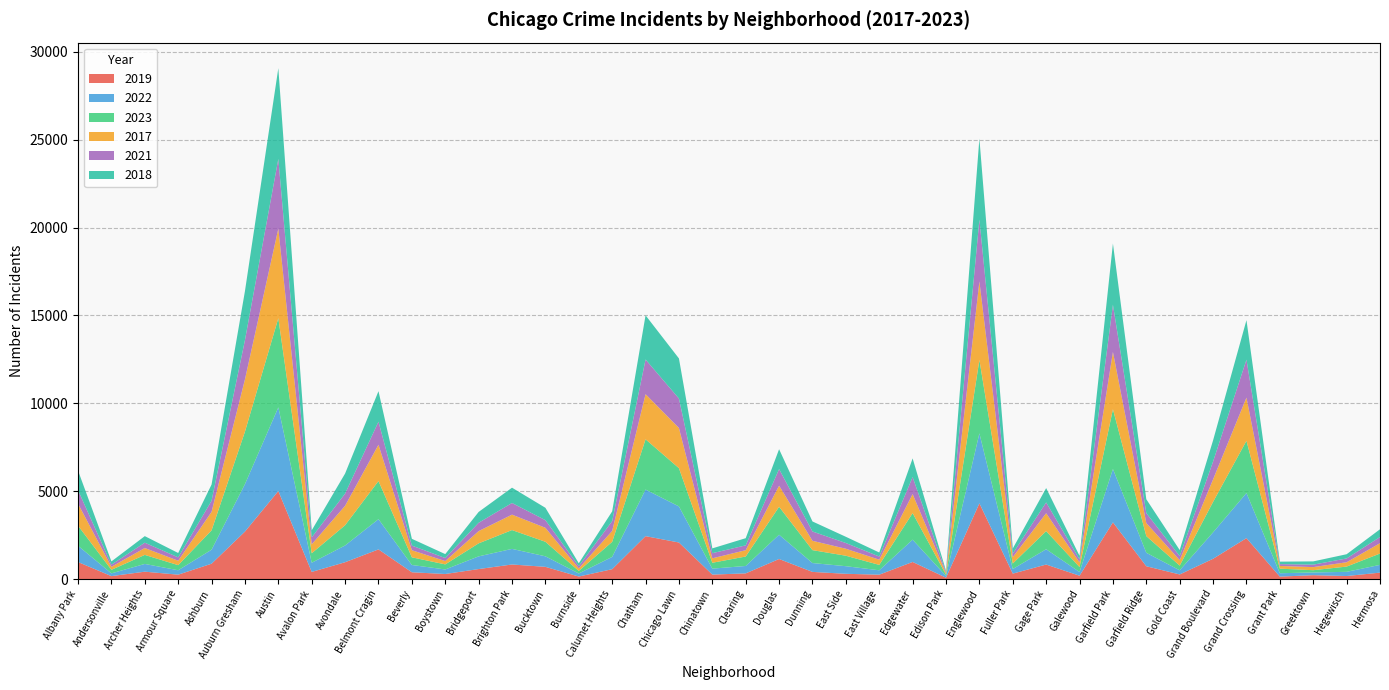

Reading left to right, what are all the values shown in this chart?

2019: Albany Park=968	Andersonville=166	Archer Heights=419	Armour Square=249	Ashburn=872	Auburn Gresham=2700	Austin=5008	Avalon Park=405	Avondale=957	Belmont Cragin=1687	Beverly=385	Boystown=287	Bridgeport=568	Brighton Park=828	Bucktown=694	Burnside=142	Calumet Heights=561	Chatham=2441	Chicago Lawn=2079	Chinatown=253	Clearing=322	Douglas=1140	Dunning=406	East Side=298	East Village=248	Edgewater=972	Edison Park=77	Englewood=4309	Fuller Park=308	Gage Park=825	Galewood=189	Garfield Park=3226	Garfield Ridge=728	Gold Coast=261	Grand Boulevard=1153	Grand Crossing=2328	Grant Park=138	Greektown=220	Hegewisch=171	Hermosa=365
2022: Albany Park=926	Andersonville=157	Archer Heights=440	Armour Square=251	Ashburn=797	Auburn Gresham=2702	Austin=4761	Avalon Park=522	Avondale=953	Belmont Cragin=1720	Beverly=414	Boystown=258	Bridgeport=722	Brighton Park=888	Bucktown=599	Burnside=175	Calumet Heights=698	Chatham=2651	Chicago Lawn=2053	Chinatown=338	Clearing=422	Douglas=1380	Dunning=504	East Side=433	East Village=250	Edgewater=1269	Edison Park=99	Englewood=3981	Fuller Park=263	Gage Park=871	Galewood=210	Garfield Park=3035	Garfield Ridge=766	Gold Coast=236	Grand Boulevard=1503	Grand Crossing=2566	Grant Park=192	Greektown=154	Hegewisch=239	Hermosa=441
2023: Albany Park=1143	Andersonville=202	Archer Heights=515	Armour Square=291	Ashburn=1102	Auburn Gresham=2986	Austin=5075	Avalon Park=541	Avondale=1153	Belmont Cragin=2170	Beverly=437	Boystown=289	Bridgeport=741	Brighton Park=1071	Bucktown=828	Burnside=145	Calumet Heights=859	Chatham=2862	Chicago Lawn=2178	Chinatown=335	Clearing=538	Douglas=1593	Dunning=735	East Side=596	East Village=307	Edgewater=1511	Edison Park=71	Englewood=4178	Fuller Park=314	Gage Park=1031	Galewood=284	Garfield Park=3405	Garfield Ridge=950	Gold Coast=268	Grand Boulevard=1736	Grand Crossing=2974	Grant Park=261	Greektown=129	Hegewisch=299	Hermosa=646
2017: Albany Park=1252	Andersonville=171	Archer Heights=391	Armour Square=250	Ashburn=1053	Auburn Gresham=2973	Austin=5096	Avalon Park=508	Avondale=1107	Belmont Cragin=2066	Beverly=403	Boystown=188	Bridgeport=697	Brighton Park=878	Bucktown=795	Burnside=145	Calumet Heights=620	Chatham=2566	Chicago Lawn=2288	Chinatown=253	Clearing=360	Douglas=1201	Dunning=531	East Side=397	East Village=296	Edgewater=1082	Edison Park=87	Englewood=4471	Fuller Park=365	Gage Park=1019	Galewood=265	Garfield Park=3257	Garfield Ridge=743	Gold Coast=311	Grand Boulevard=1281	Grand Crossing=2456	Grant Park=154	Greektown=176	Hegewisch=246	Hermosa=589
2021: Albany Park=767	Andersonville=123	Archer Heights=303	Armour Square=193	Ashburn=629	Auburn Gresham=2237	Austin=3970	Avalon Park=395	Avondale=692	Belmont Cragin=1312	Beverly=264	Boystown=173	Bridgeport=474	Brighton Park=664	Bucktown=435	Burnside=130	Calumet Heights=559	Chatham=1974	Chicago Lawn=1675	Chinatown=293	Clearing=274	Douglas=943	Dunning=530	East Side=326	East Village=180	Edgewater=969	Edison Park=62	Englewood=3518	Fuller Park=200	Gage Park=613	Galewood=170	Garfield Park=2686	Garfield Ridge=565	Gold Coast=233	Grand Boulevard=1015	Grand Crossing=2160	Grant Park=104	Greektown=140	Hegewisch=217	Hermosa=350
2018: Albany Park=1117	Andersonville=184	Archer Heights=374	Armour Square=248	Ashburn=924	Auburn Gresham=2787	Austin=5163	Avalon Park=401	Avondale=1142	Belmont Cragin=1736	Beverly=386	Boystown=224	Bridgeport=616	Brighton Park=870	Bucktown=704	Burnside=160	Calumet Heights=554	Chatham=2513	Chicago Lawn=2281	Chinatown=273	Clearing=409	Douglas=1131	Dunning=571	East Side=354	East Village=230	Edgewater=1063	Edison Park=75	Englewood=4608	Fuller Park=289	Gage Park=817	Galewood=202	Garfield Park=3485	Garfield Ridge=789	Gold Coast=342	Grand Boulevard=1205	Grand Crossing=2249	Grant Park=141	Greektown=185	Hegewisch=240	Hermosa=442